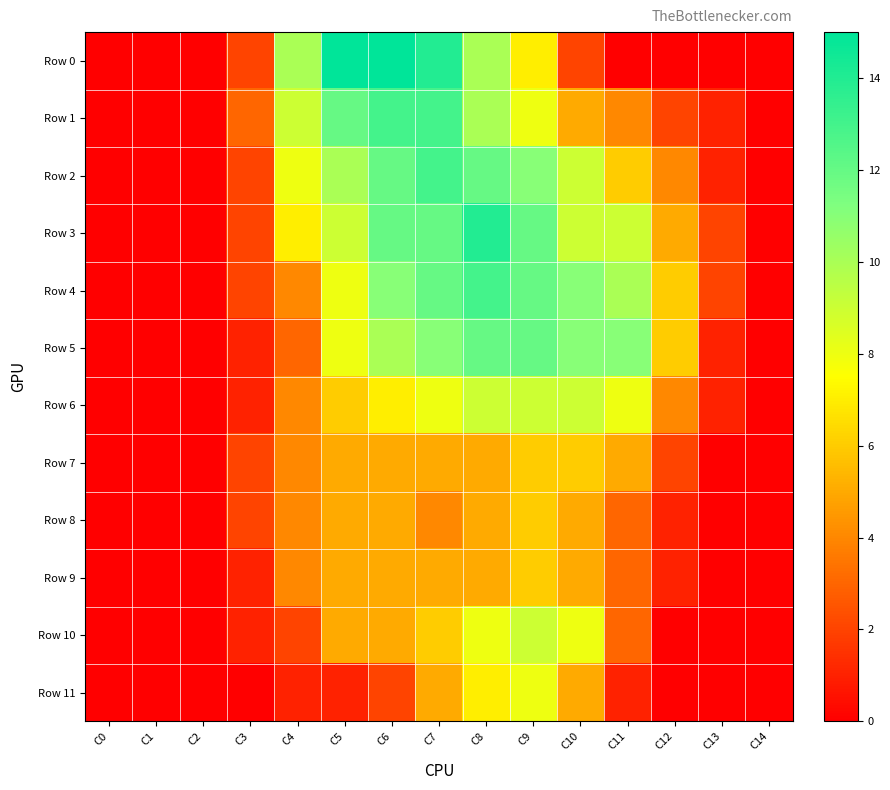

At which category is the sum across all series the highest?

C8